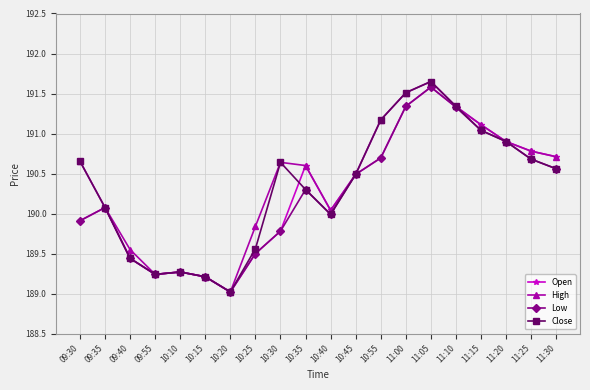

Which category has the highest value across all series?

11:05